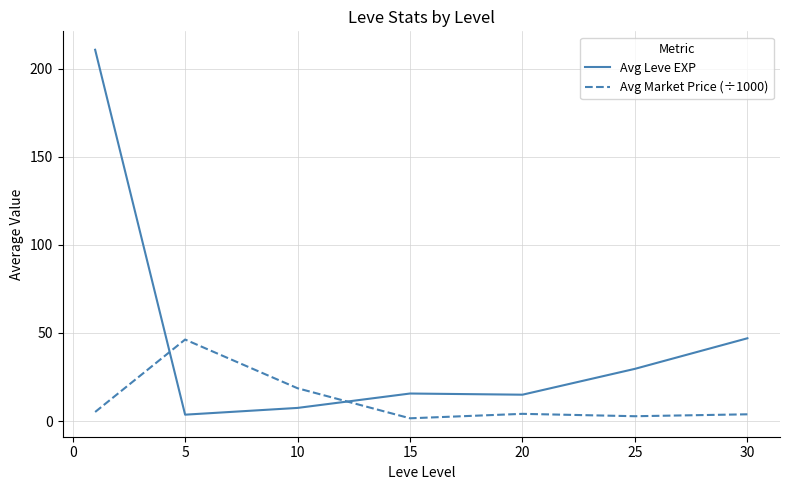

Which series has the largest total across all categories?

Avg Leve EXP